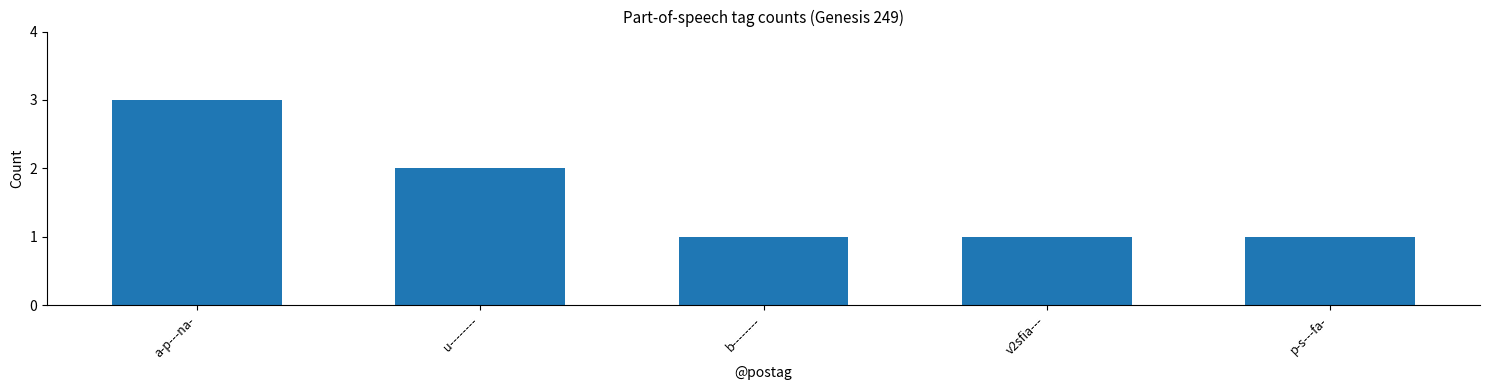

What is the label of the 1st bar from the right?

p-s---fa-